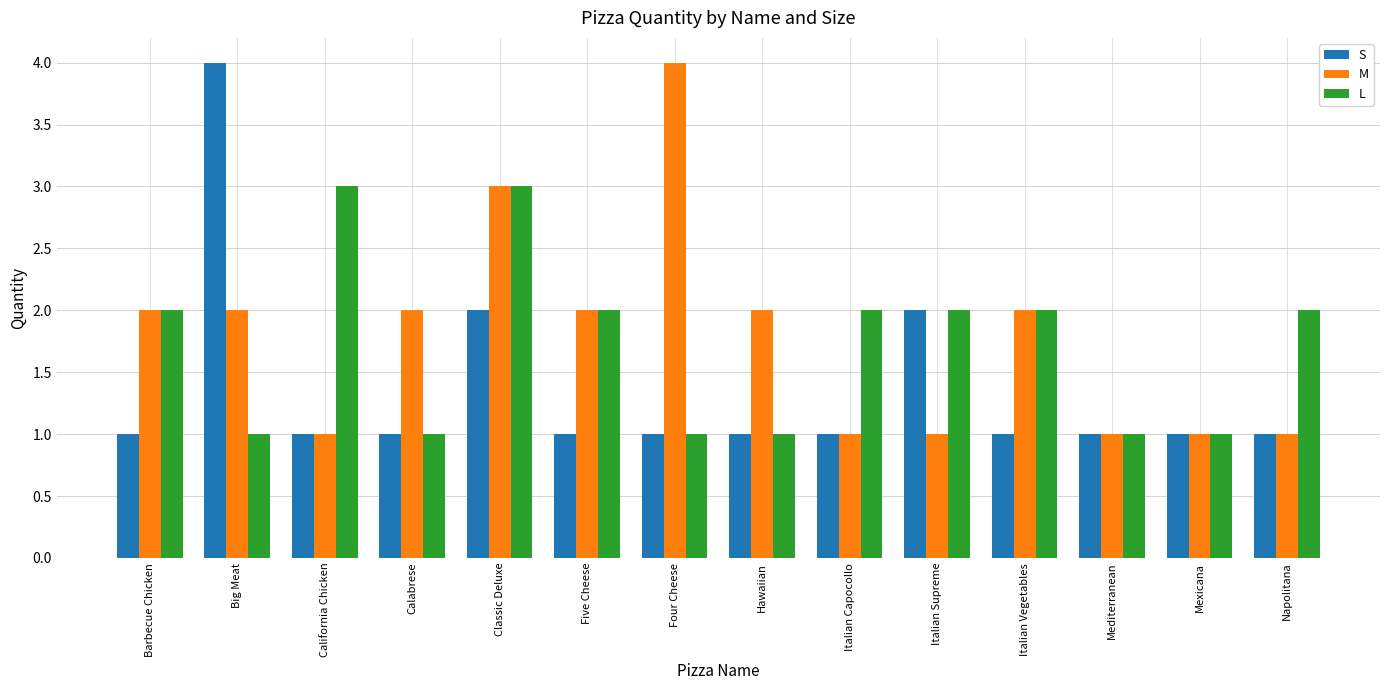

Which series changed the most between Four Cheese and Italian Vegetables?

M